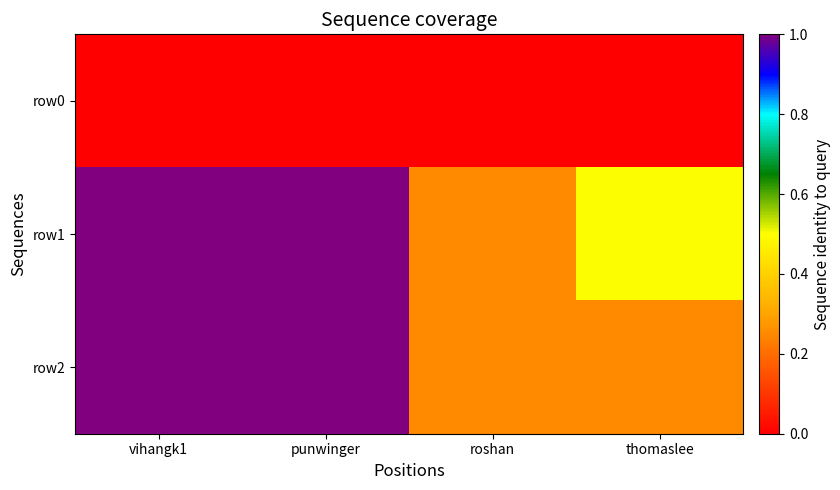

Reading left to right, list all the values displayed in this chart.

row0: vihangk1=0.0	punwinger=0.0	roshan=0.0	thomaslee=0.0
row1: vihangk1=1.0	punwinger=1.0	roshan=0.2	thomaslee=0.5
row2: vihangk1=1.0	punwinger=1.0	roshan=0.2	thomaslee=0.2